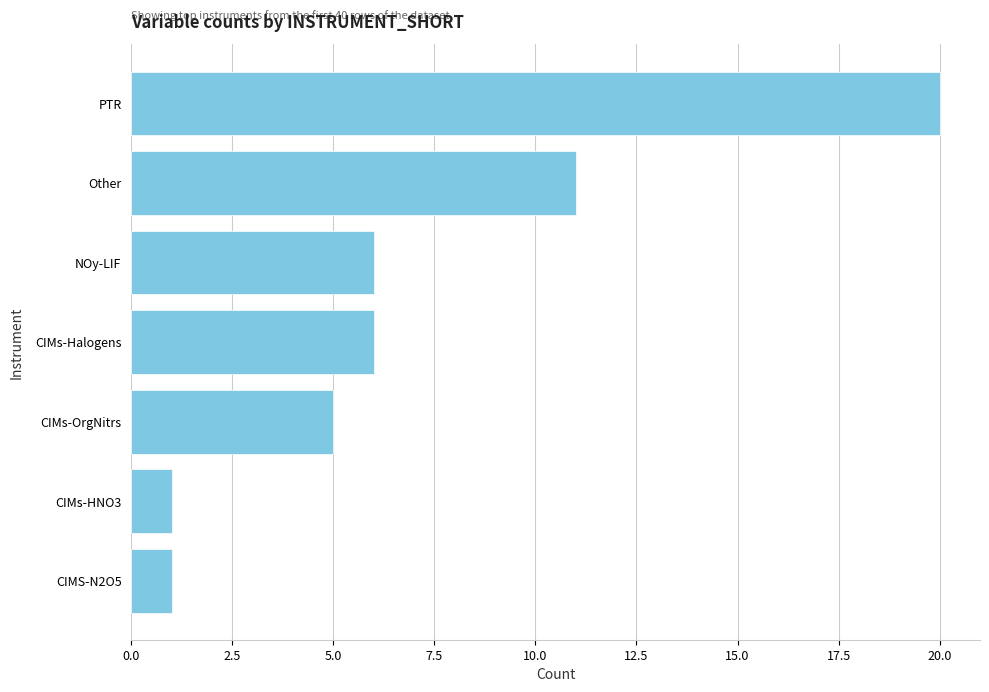

Reading top to bottom, what are all the values shown in this chart?

PTR=20	Other=11	NOy-LIF=6	CIMs-Halogens=6	CIMs-OrgNitrs=5	CIMs-HNO3=1	CIMS-N2O5=1